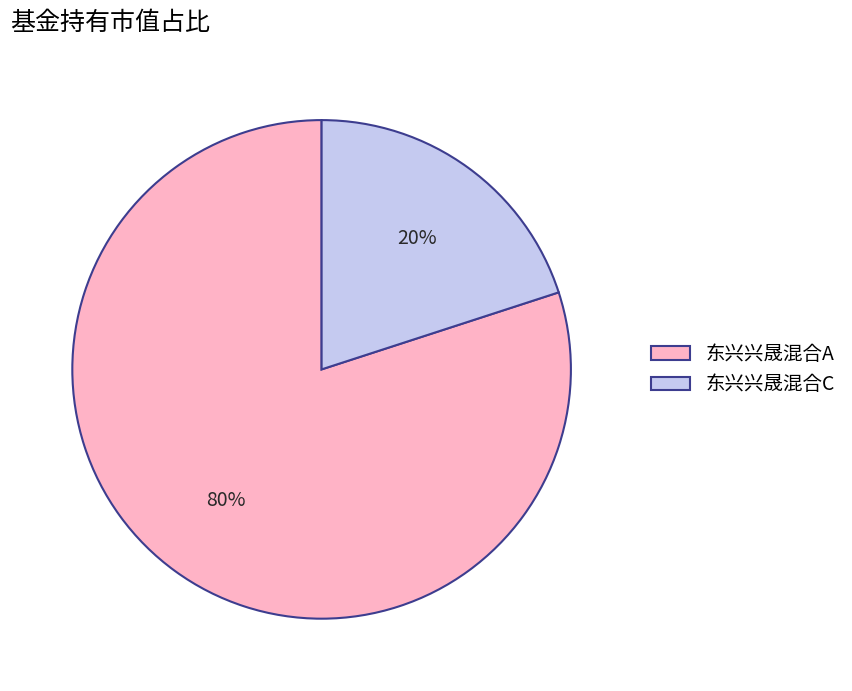

What is the smallest slice in the pie chart?

东兴兴晟混合C